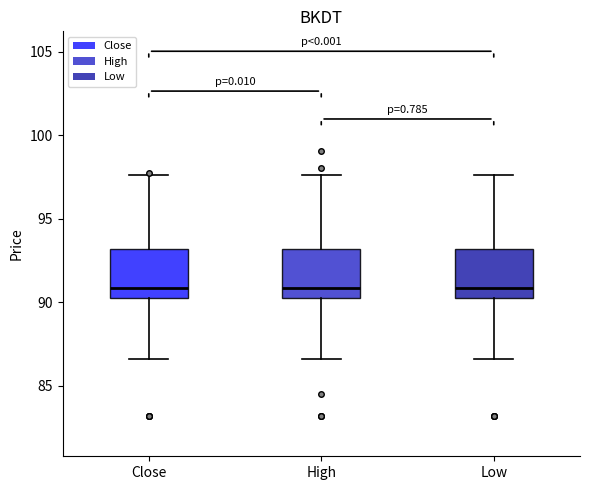

Where does the upper whisker of the box for Close end on the y-axis? The values are not printed on the chart, so give them approximately, as read against the axis.

97.5